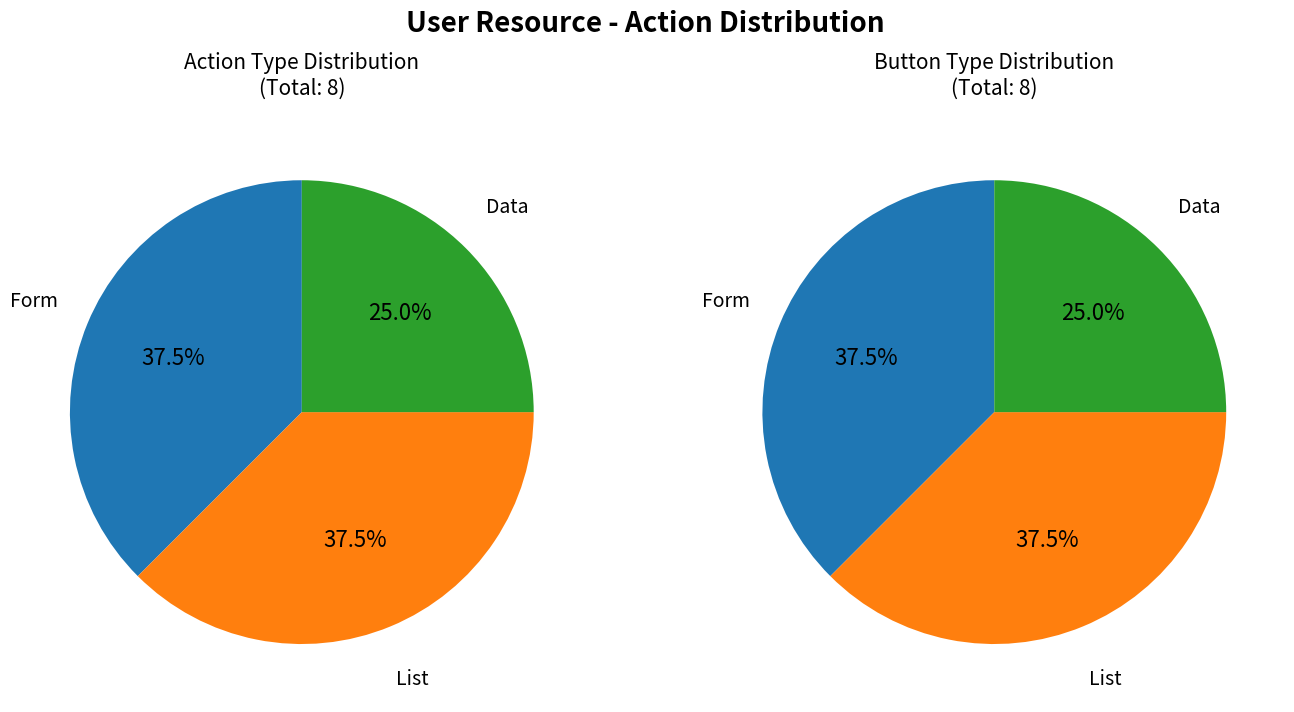

Is there any slice that represents more than half of the pie?

No